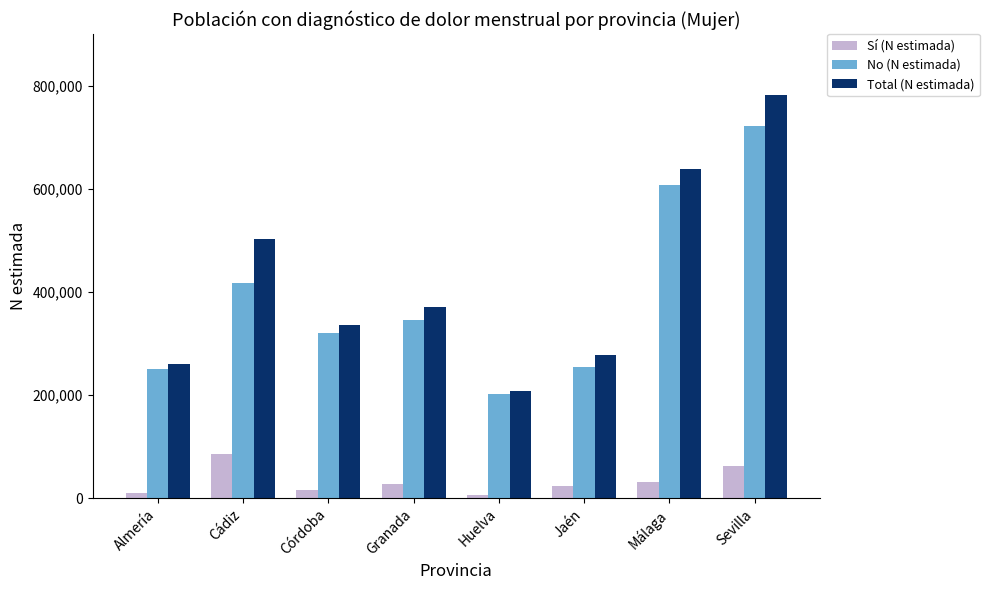

What position from the left is Córdoba?

3